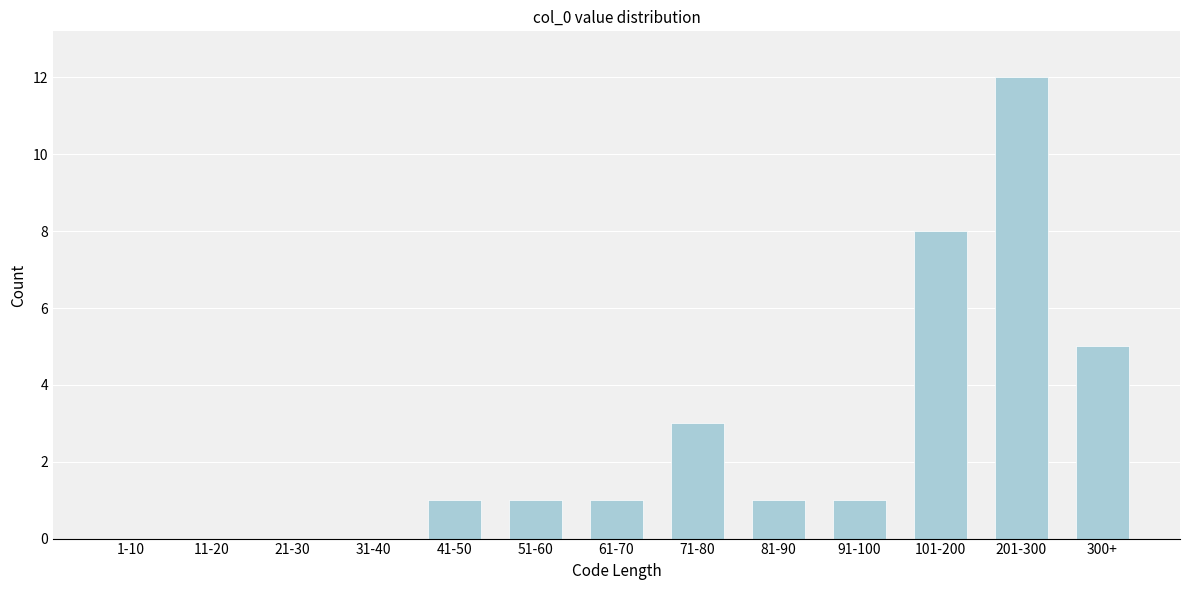

Reading right to left, extract all data points from this chart.

300+=5	201-300=12	101-200=8	91-100=1	81-90=1	71-80=3	61-70=1	51-60=1	41-50=1	31-40=0	21-30=0	11-20=0	1-10=0